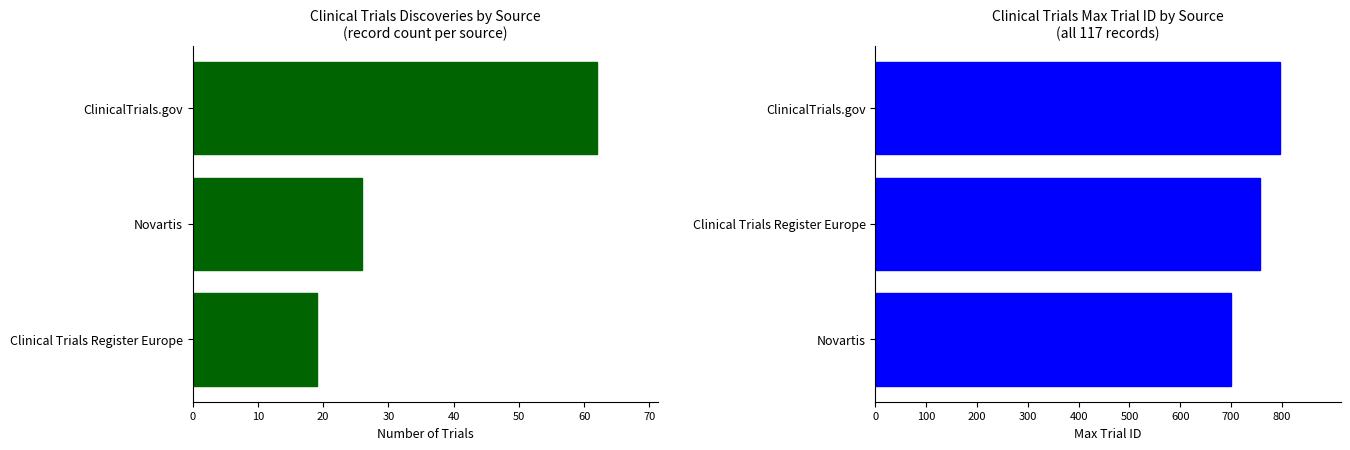

How many groups of bars are there?

3